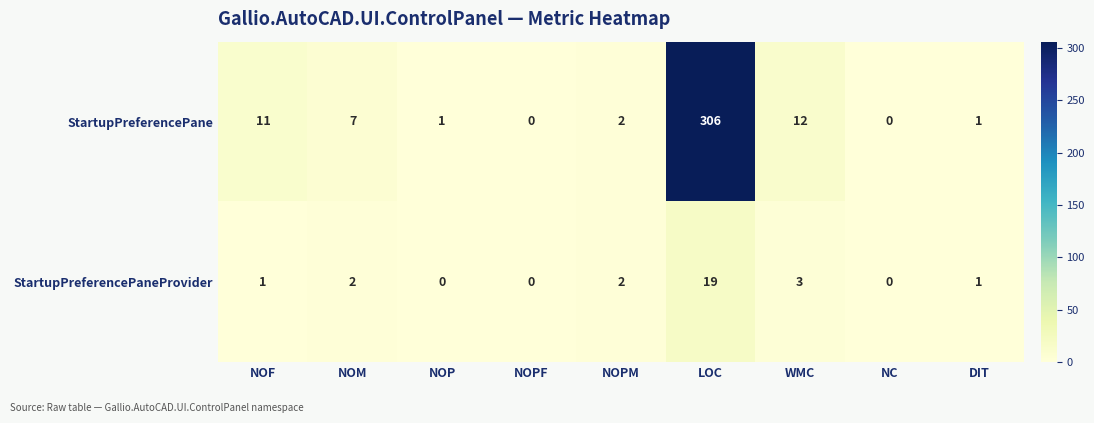

At which category is the sum across all series the highest?

LOC